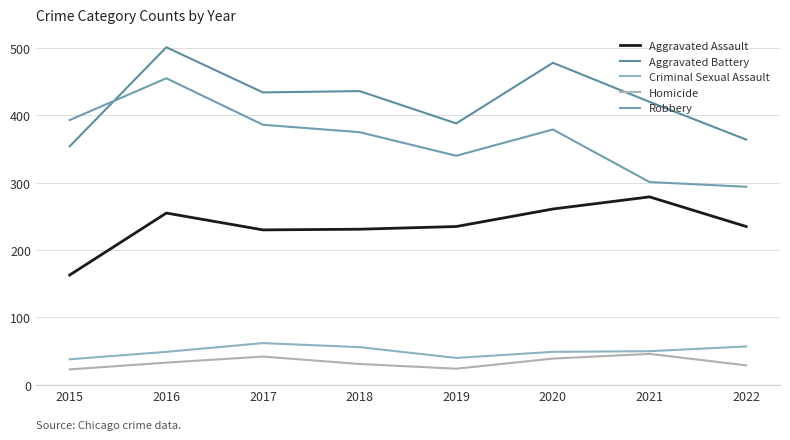

Where is the first local maximum for Aggravated Battery?

2016